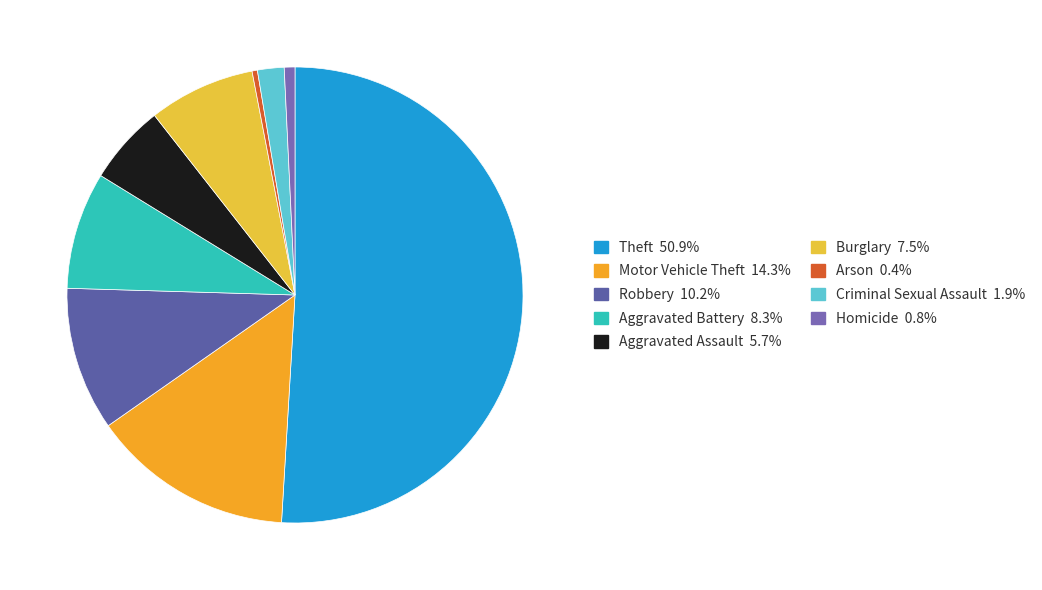

Is it true that Robbery is 10% of the pie?

True